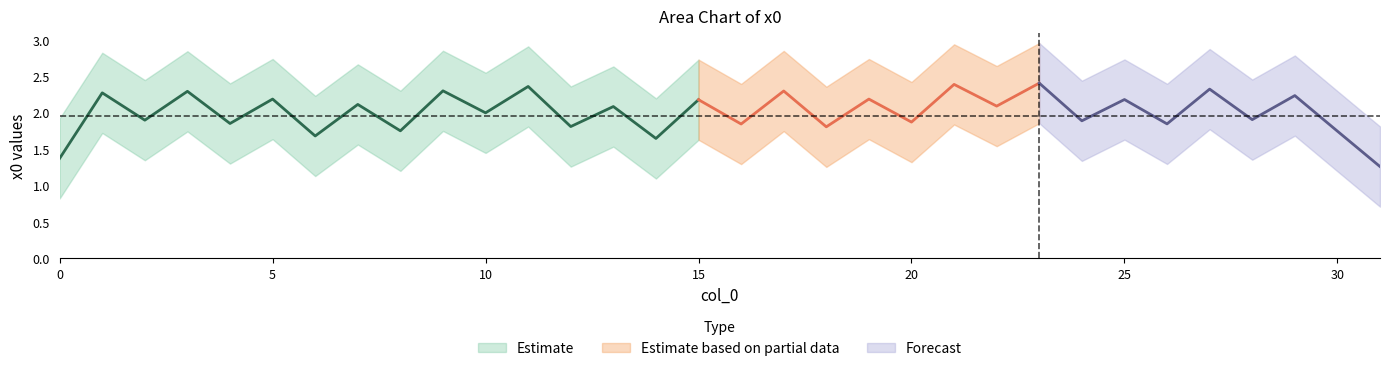

The value at 14 is 1.3. True or false?

False